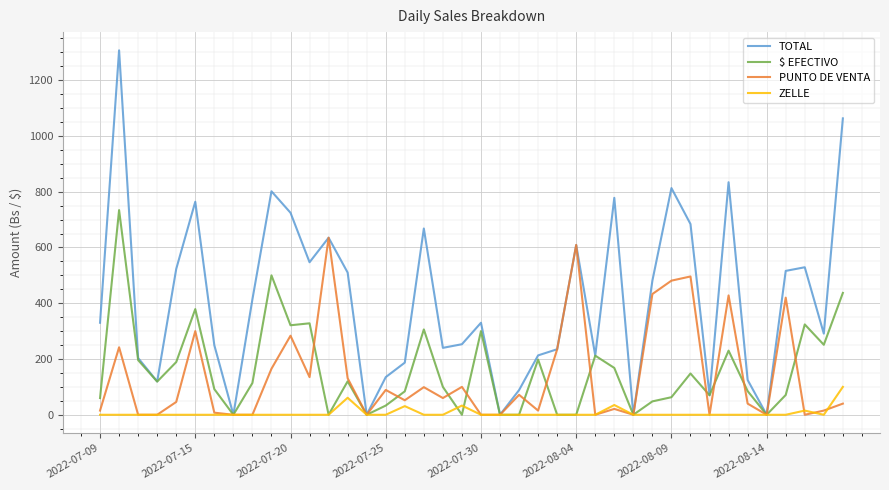

Which series has the largest range (max minus min)?

TOTAL